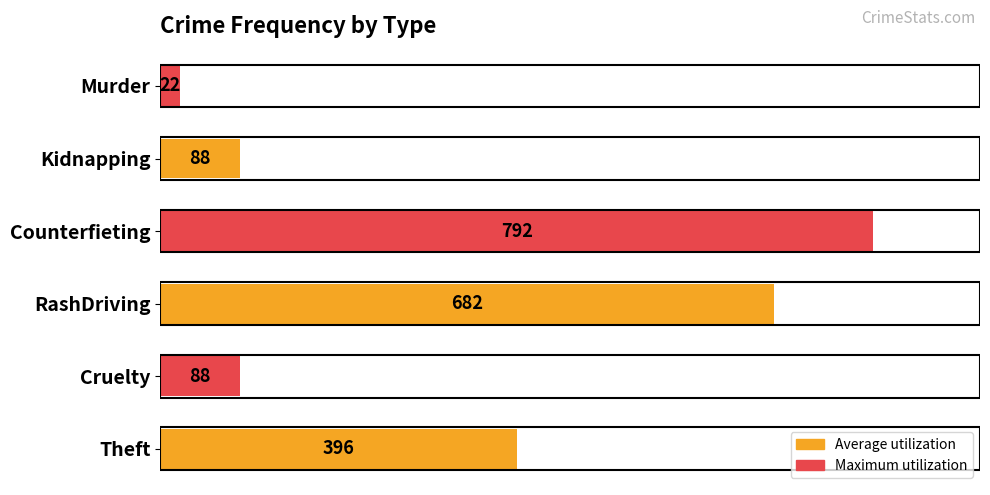

Are the bars horizontal?

Yes